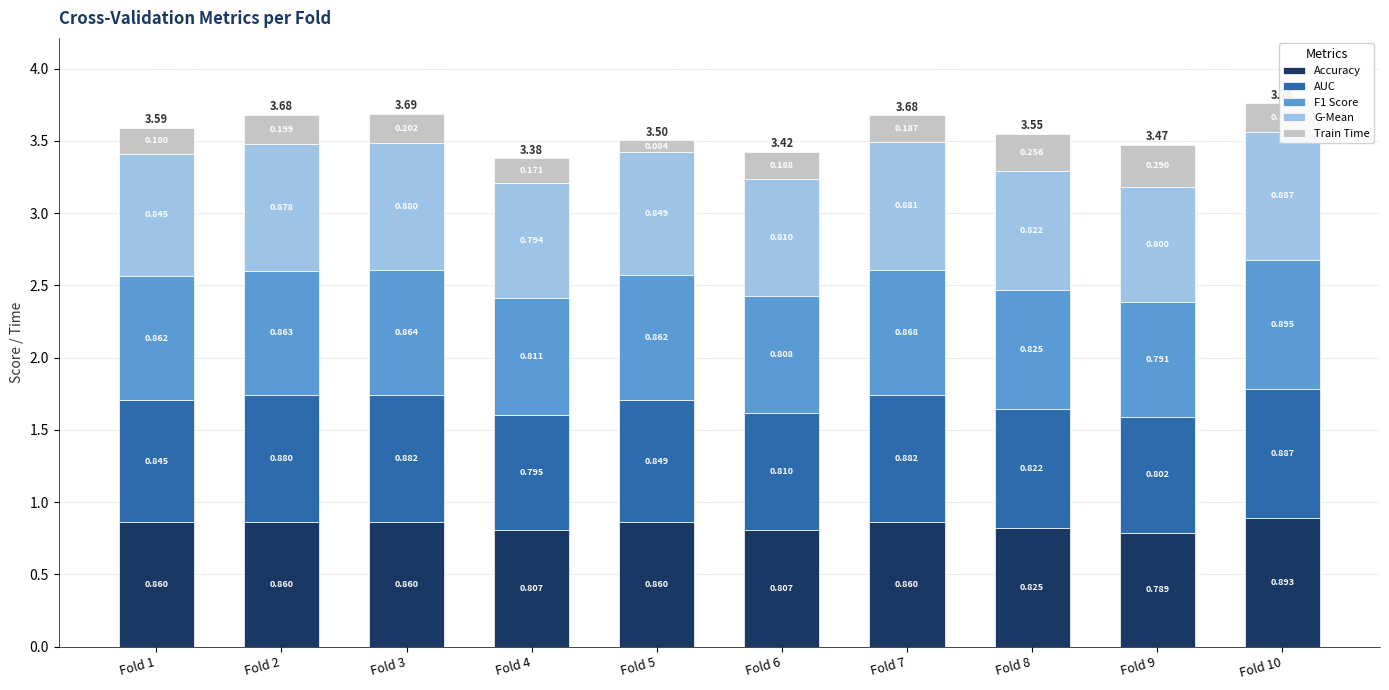

What is the sum of all Accuracy values?

8.4